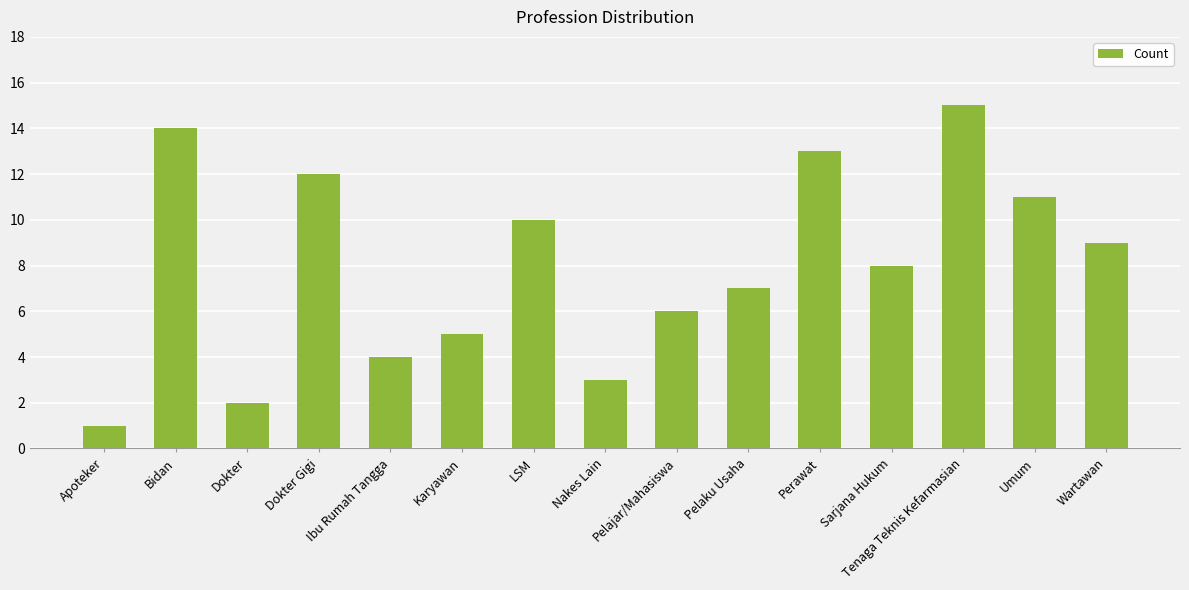

What position from the right is Wartawan?

1